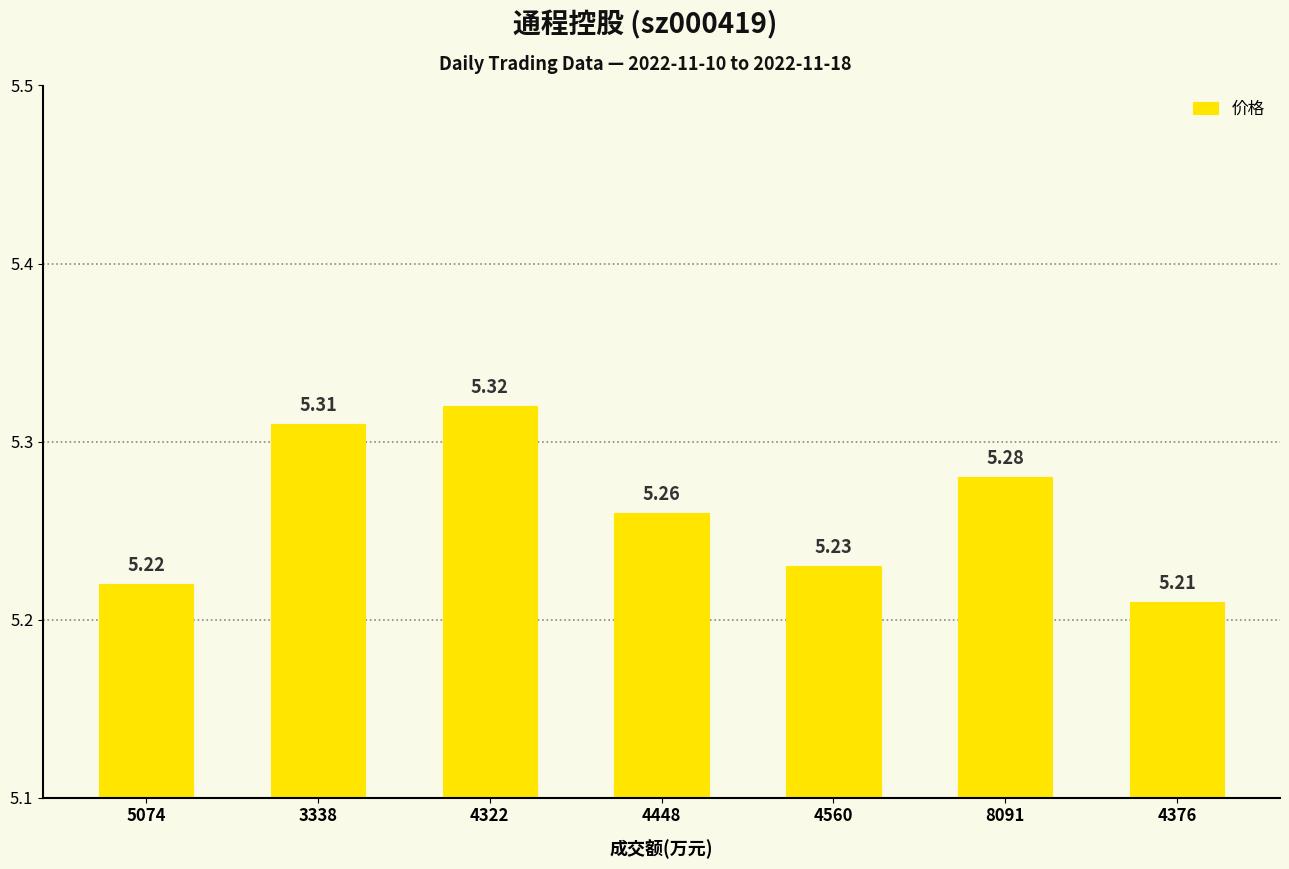

Count the number of categories in the chart.

7